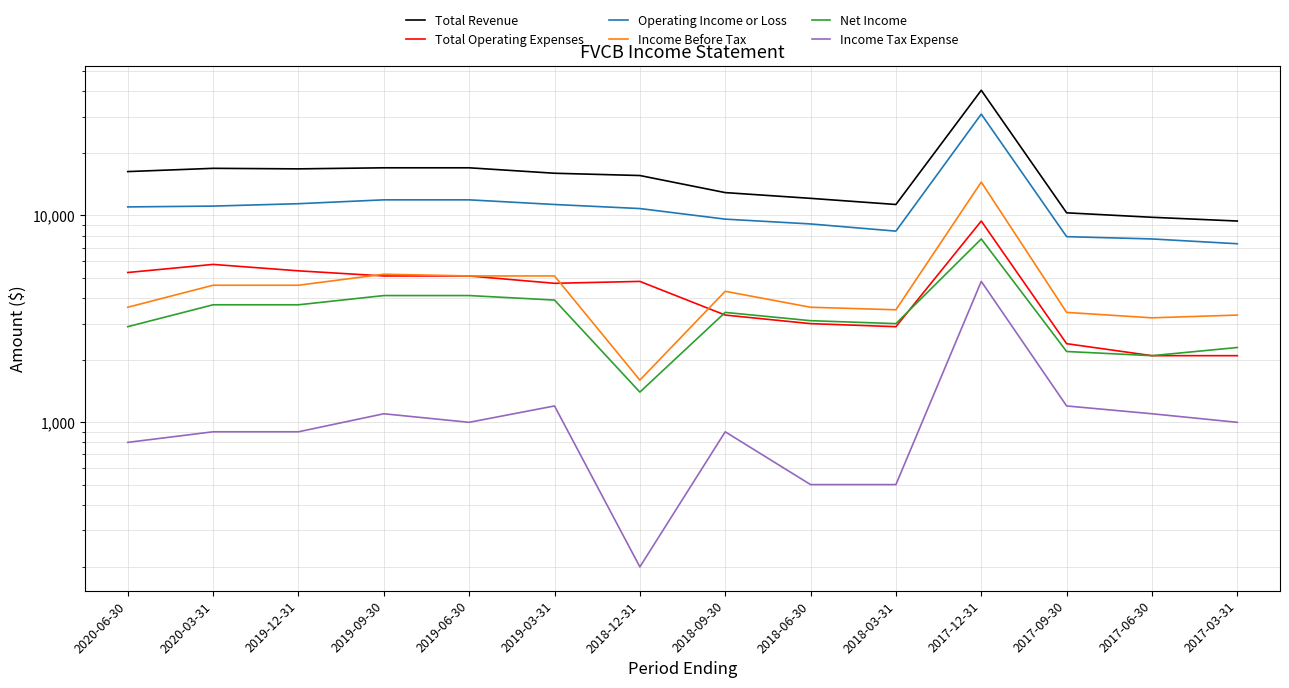

Reading left to right, list all the values displayed in this chart.

Total Revenue: 16300	16900	16800	17000	17000	16000	15600	12900	12100	11300	40300	10300	9800	9400
Total Operating Expenses: 5300	5800	5400	5100	5100	4700	4800	3300	3000	2900	9400	2400	2100	2100
Operating Income or Loss: 11000	11100	11400	11900	11900	11300	10800	9600	9100	8400	30900	7900	7700	7300
Income Before Tax: 3600	4600	4600	5200	5100	5100	1600	4300	3600	3500	14500	3400	3200	3300
Net Income: 2900	3700	3700	4100	4100	3900	1400	3400	3100	3000	7700	2200	2100	2300
Income Tax Expense: 800	900	900	1100	1000	1200	200	900	500	500	4800	1200	1100	1000